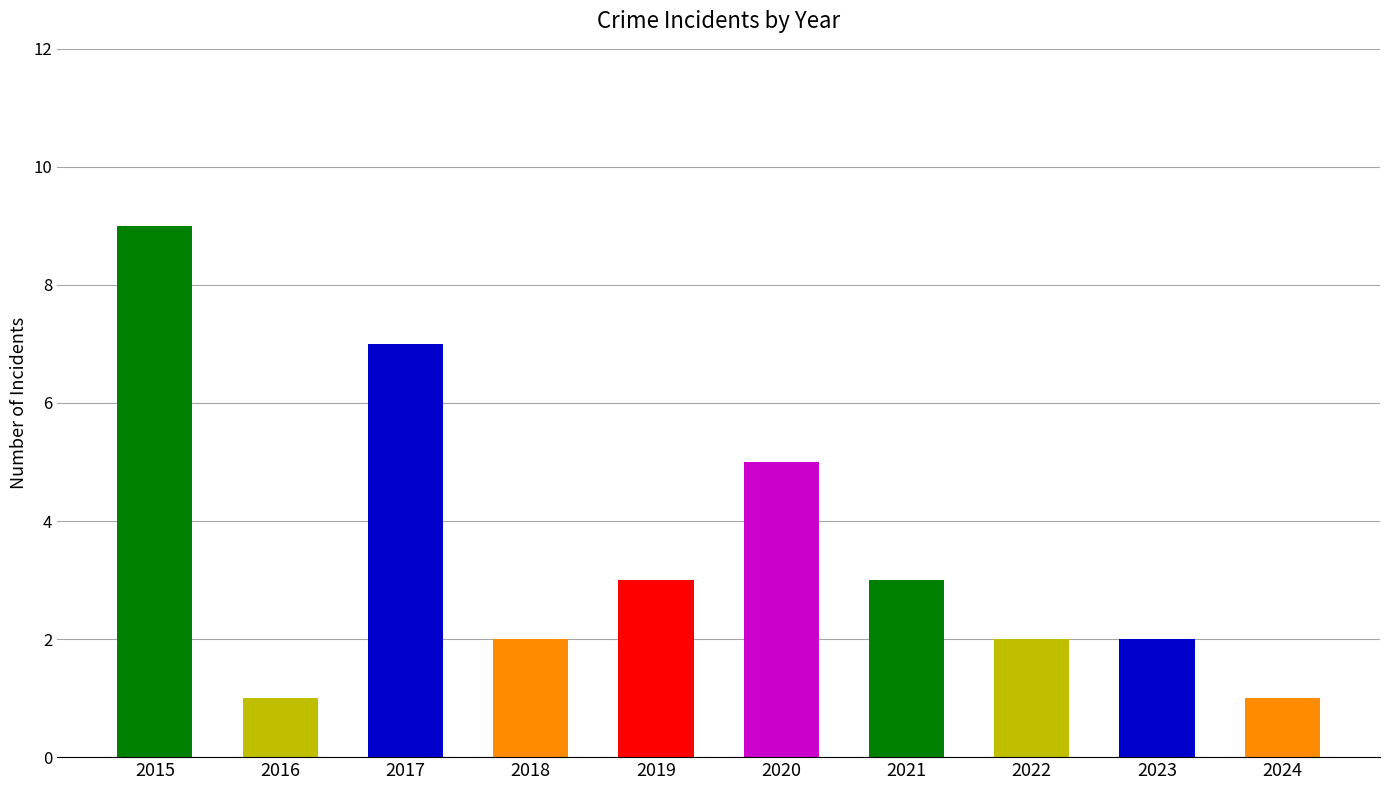

At which category does the chart reach its peak across all series?

2015